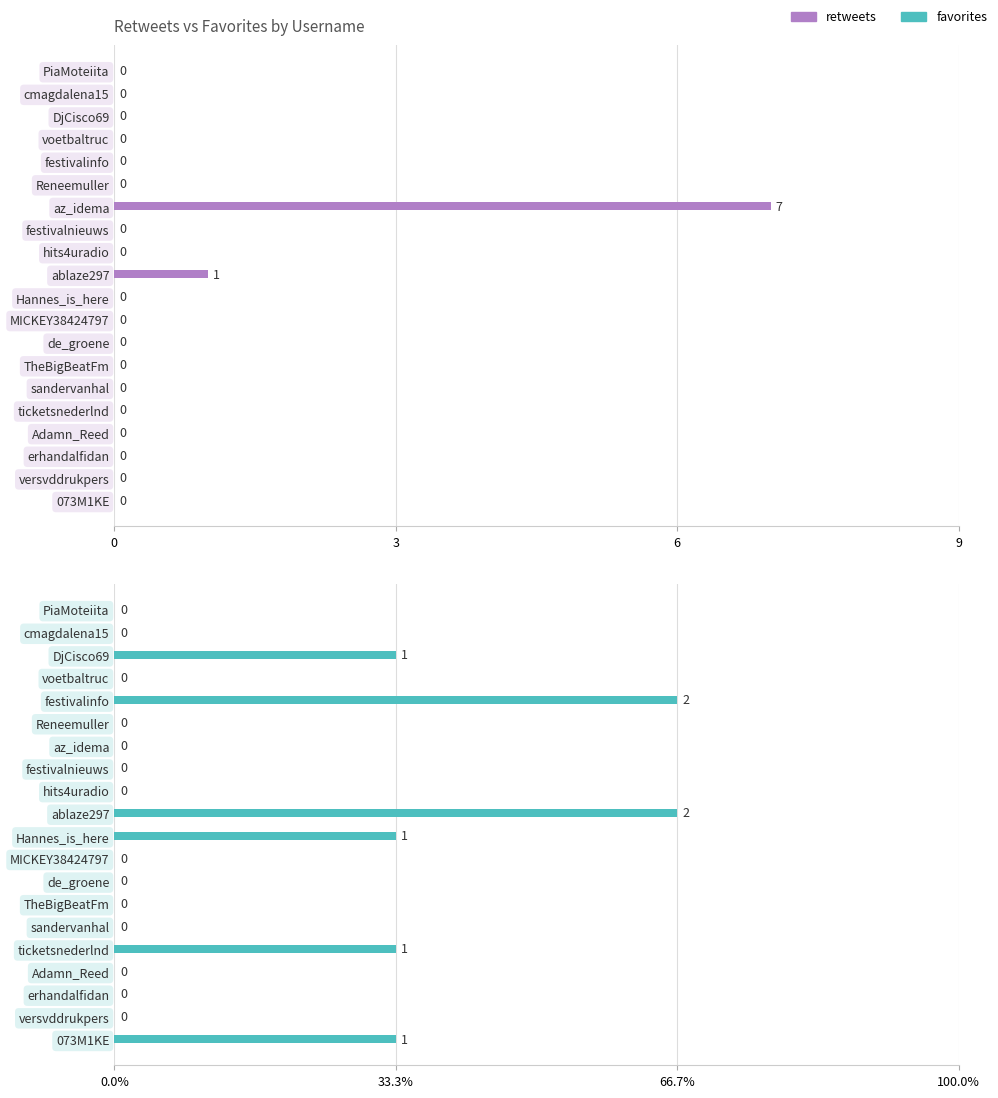

True or false: favorites has a value of 1 at versvddrukpers.

False